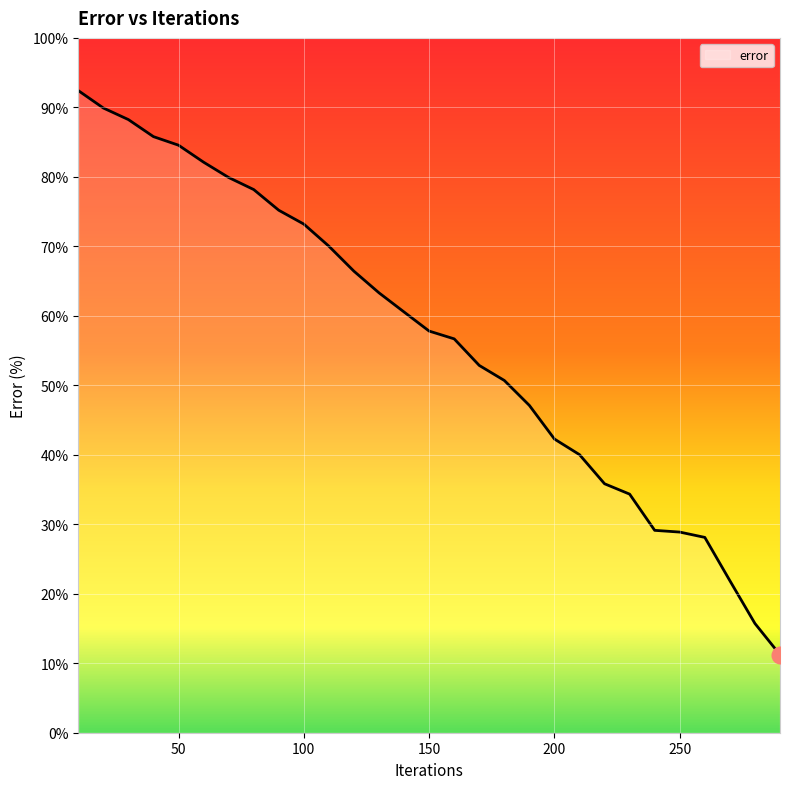

What is the difference between the maximum and minimum values?

81.2